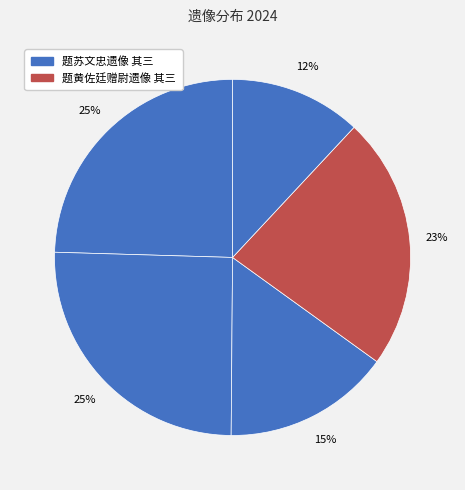

Count the number of slices in the pie.

5